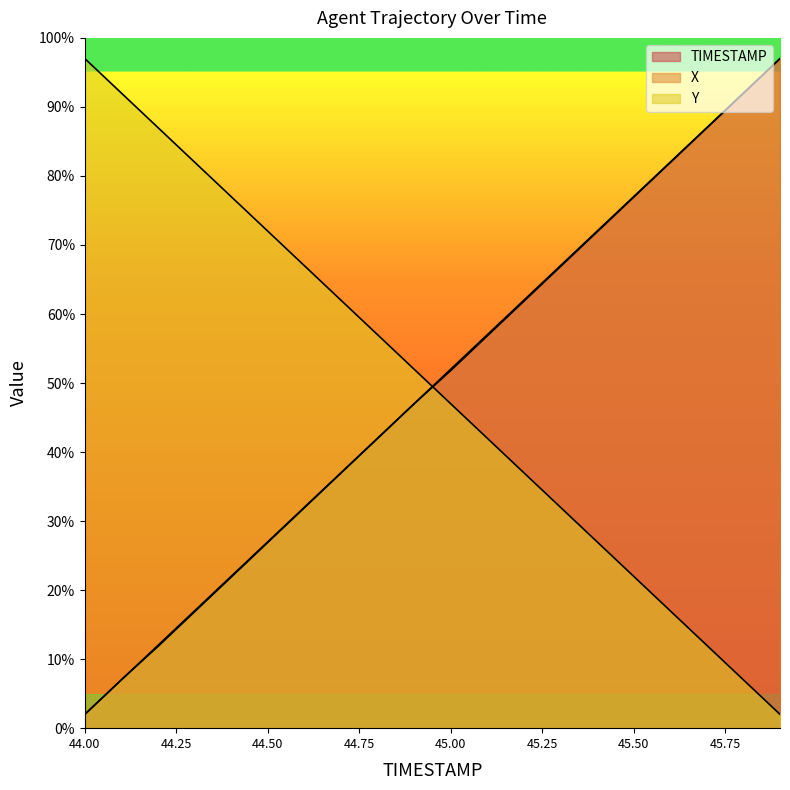

Where does the TIMESTAMP series first go above 52?

45.0